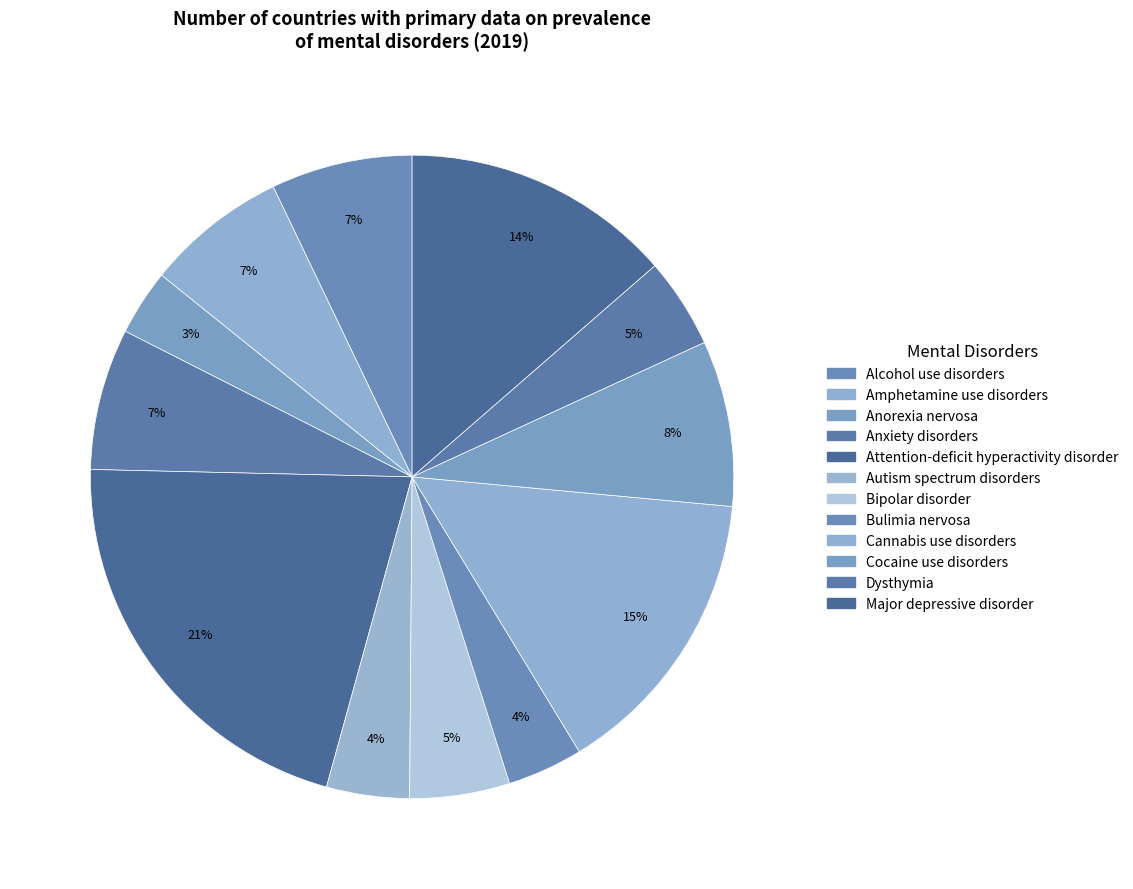

Is it true that Cocaine use disorders is 1% of the pie?

False